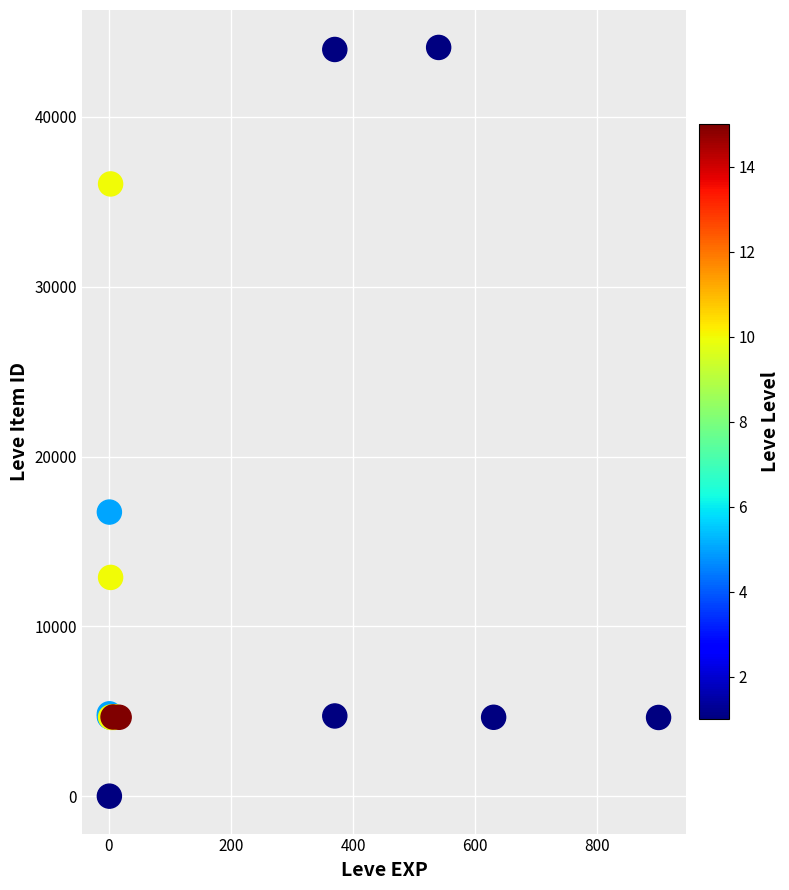

What Y value in the scatter plot is closest to 22050?

16734